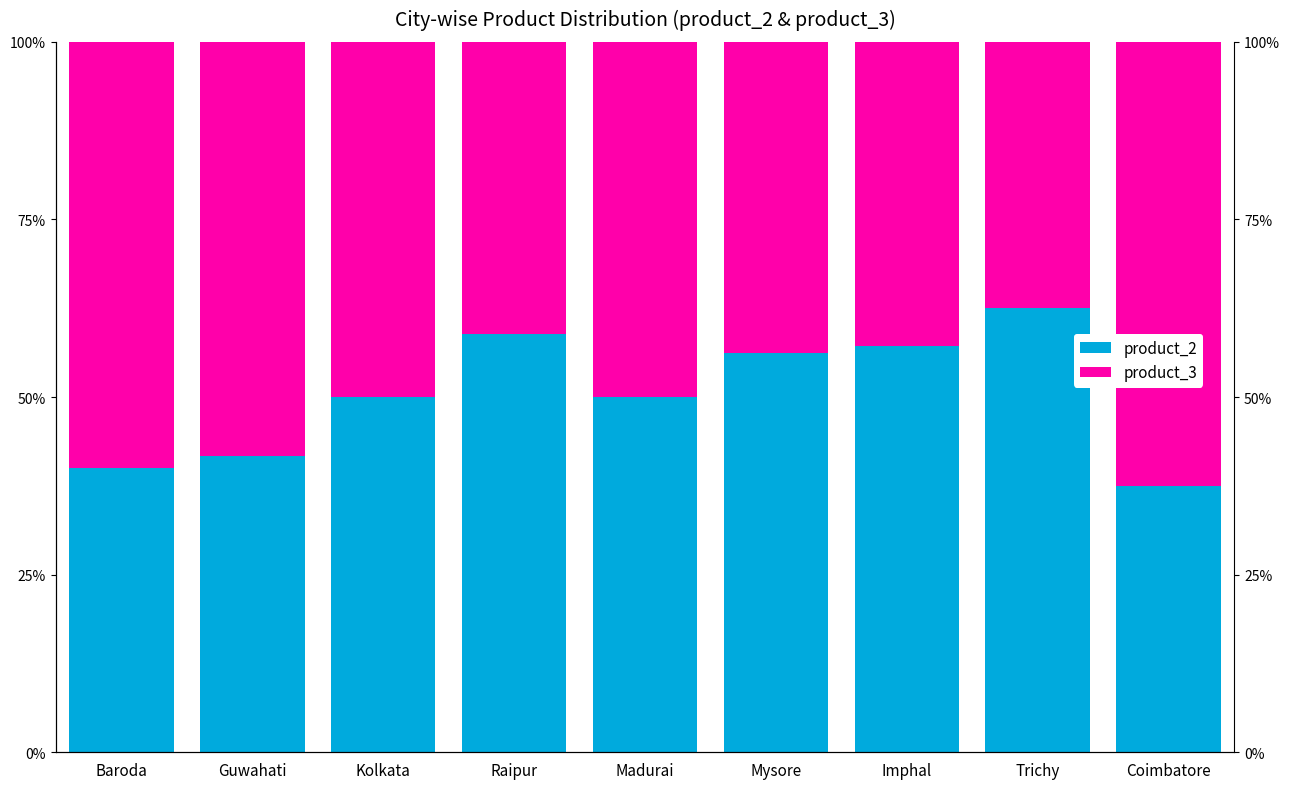

What is the difference between the second highest and minimum values in the product_2 series?

21.3